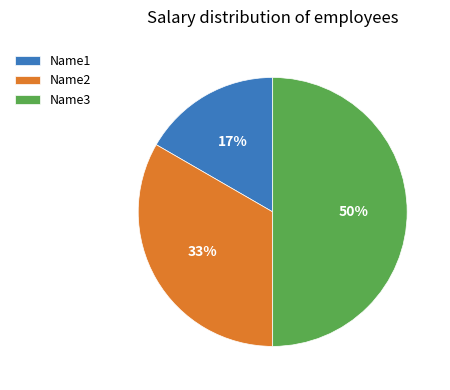

Which slice is the largest?

Name3